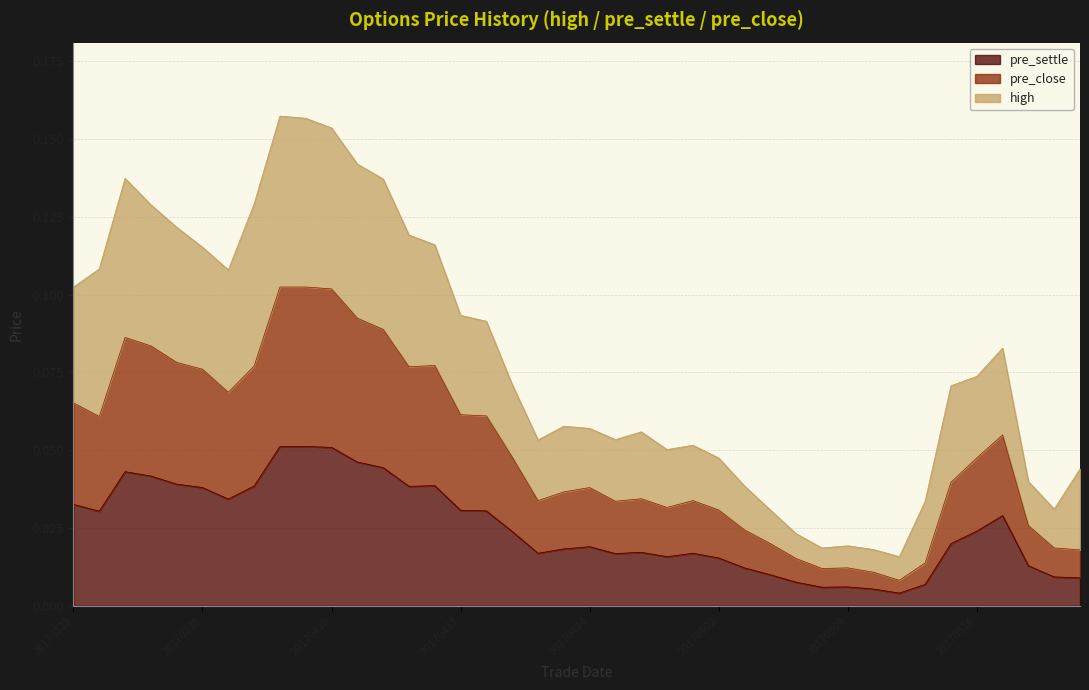

List the series in order of their overall mean, lowest first.

pre_settle, pre_close, high